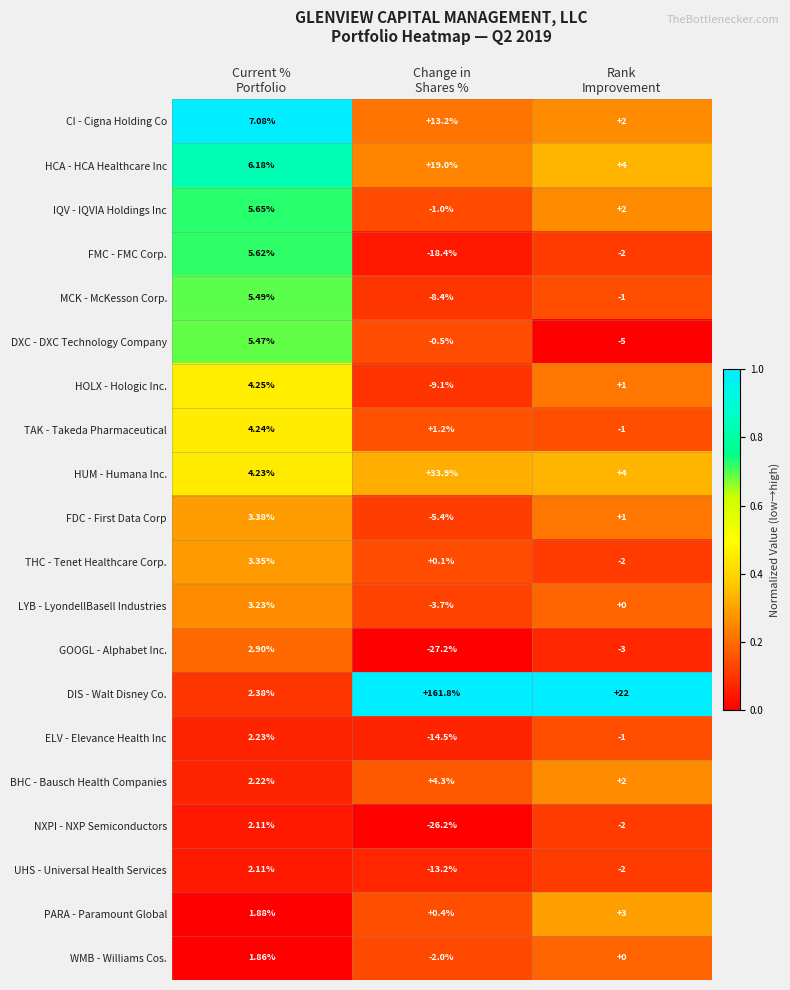

At how many categories does at least one series exceed 0?

3